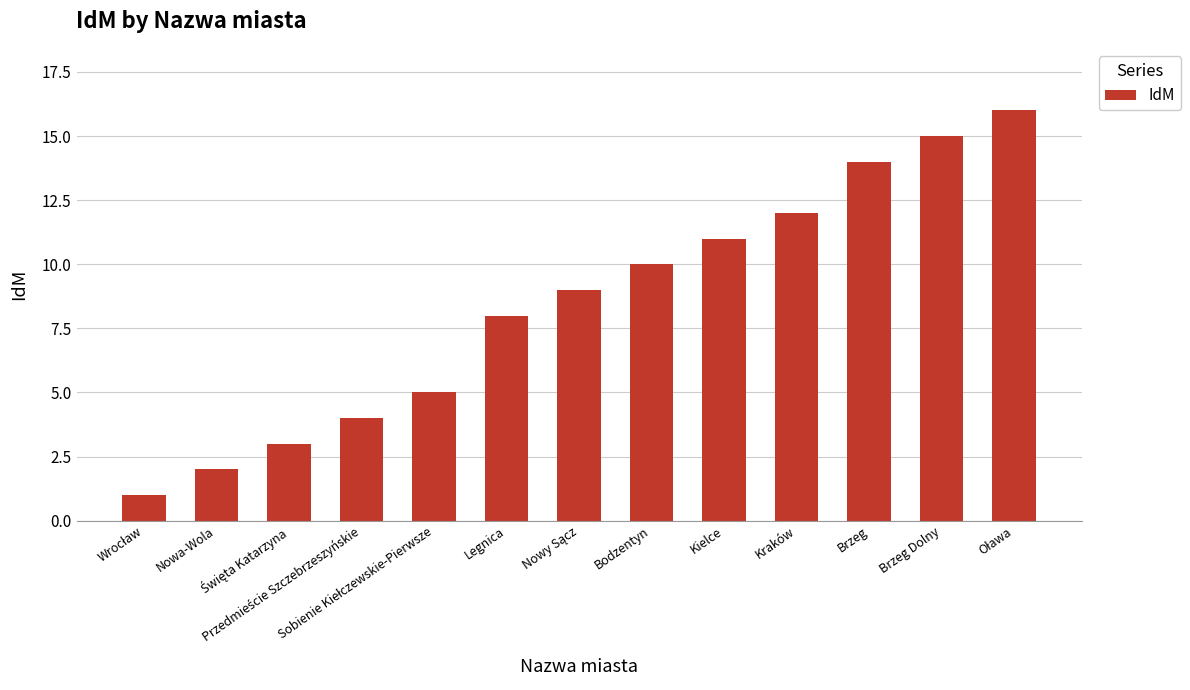

What is the greatest value displayed?

16